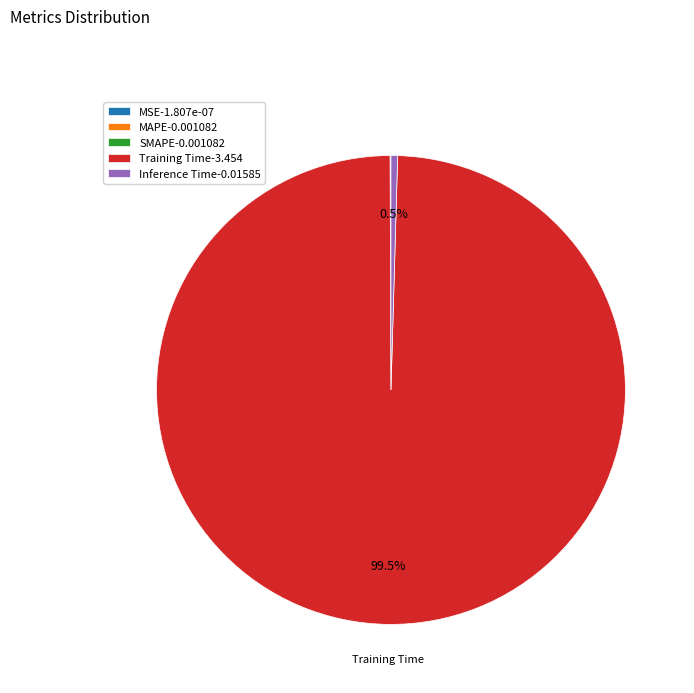

Is there any slice that represents more than half of the pie?

Yes